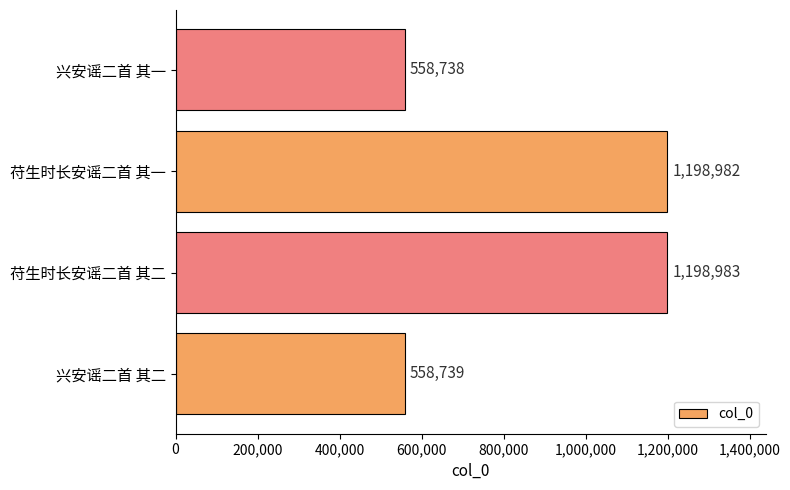

What is the difference between the maximum and minimum values?

640245